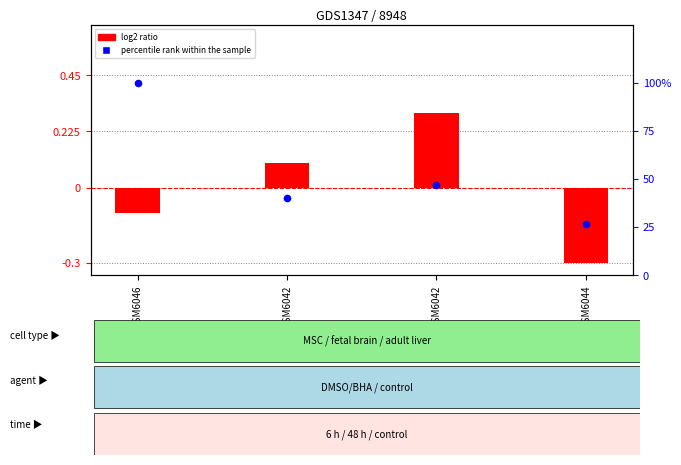

Which series has the widest spread of Y values?

percentile rank within the sample